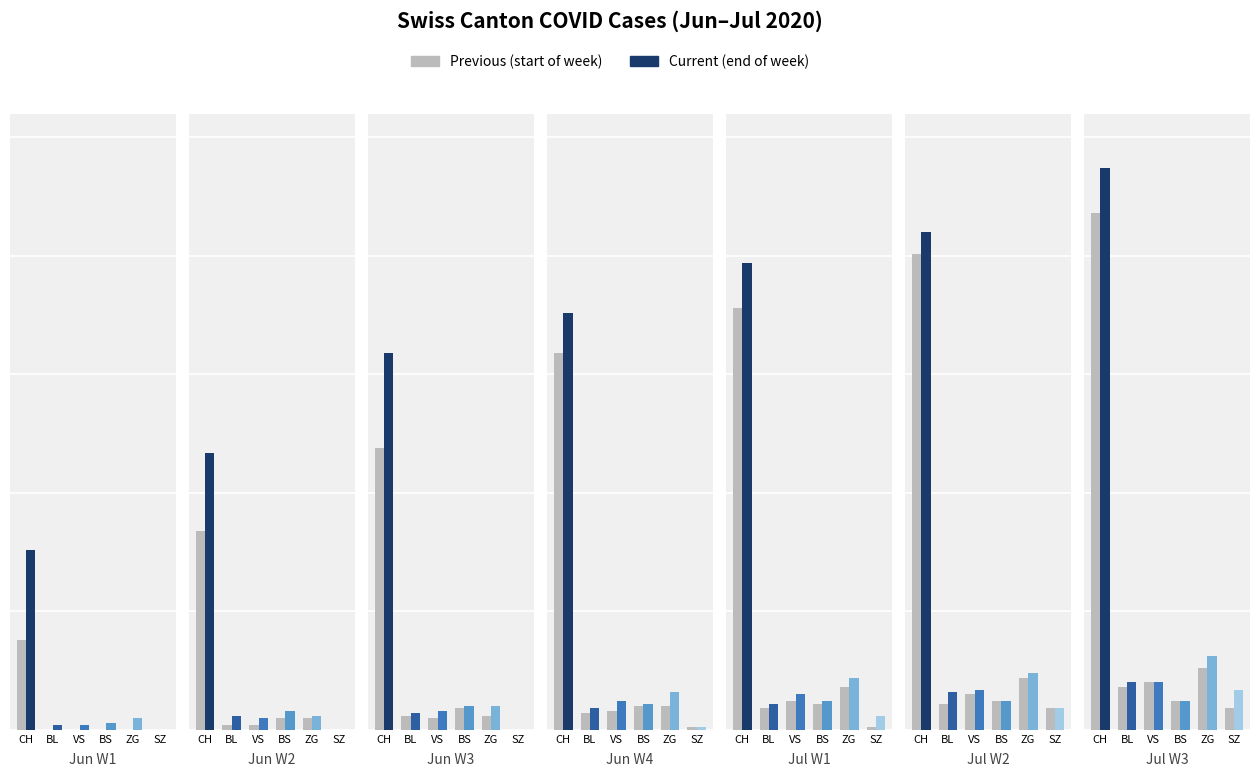

At how many categories does at least one series exceed 165?

16